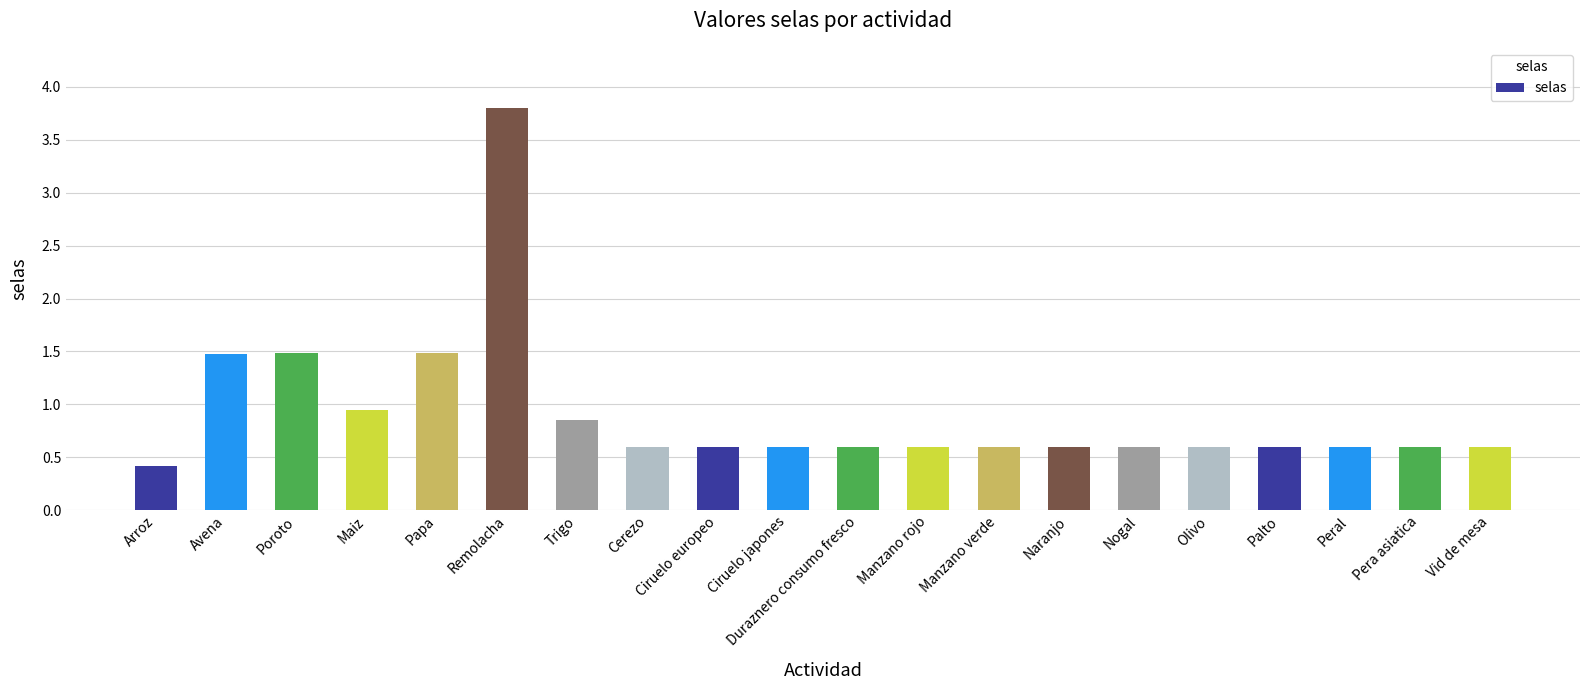

What is the ratio of the value at Remolacha to the value at Poroto?

2.6